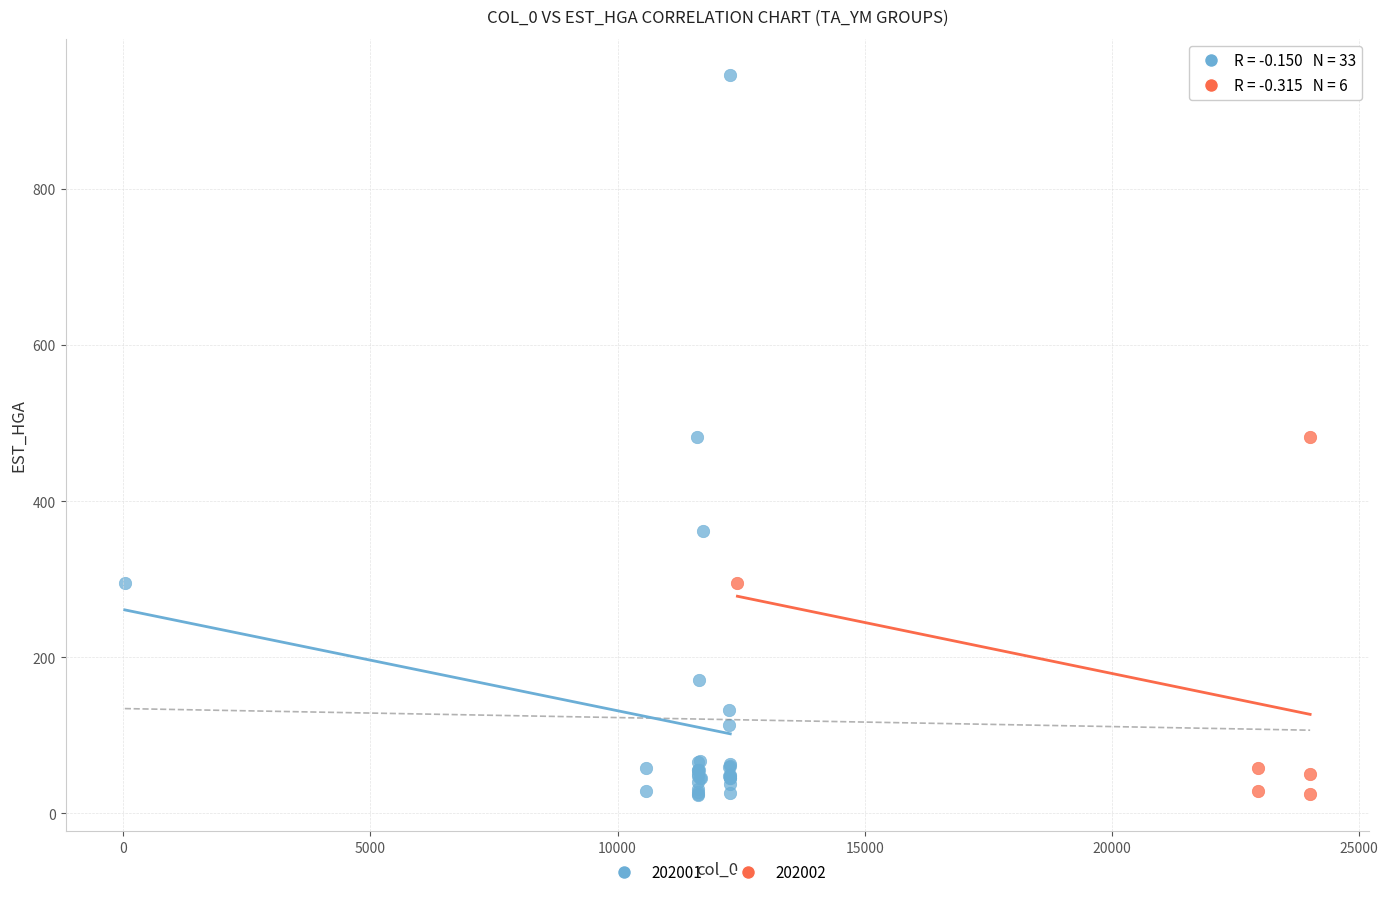

Which series reaches the maximum Y coordinate?

202001